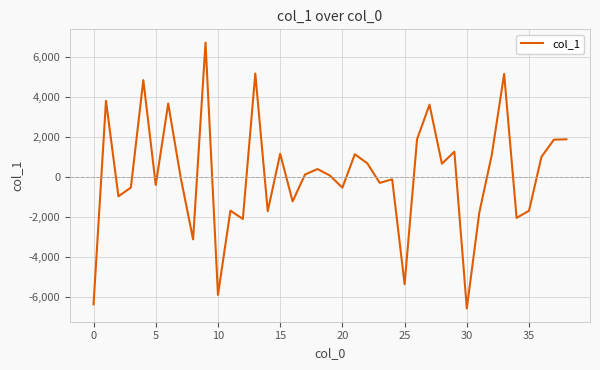

Does the chart display data point markers on the line(s)?

No